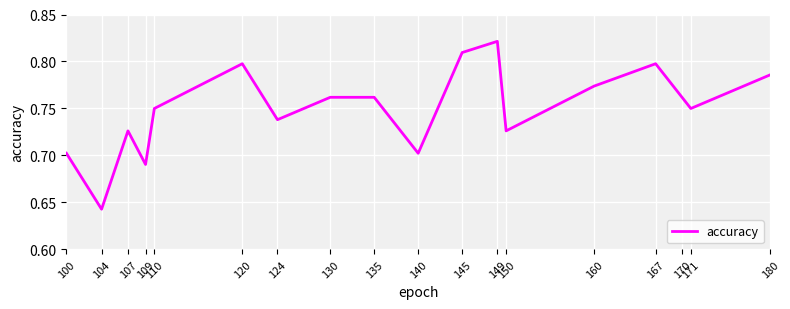

Which label corresponds to the smallest value in the chart?

104